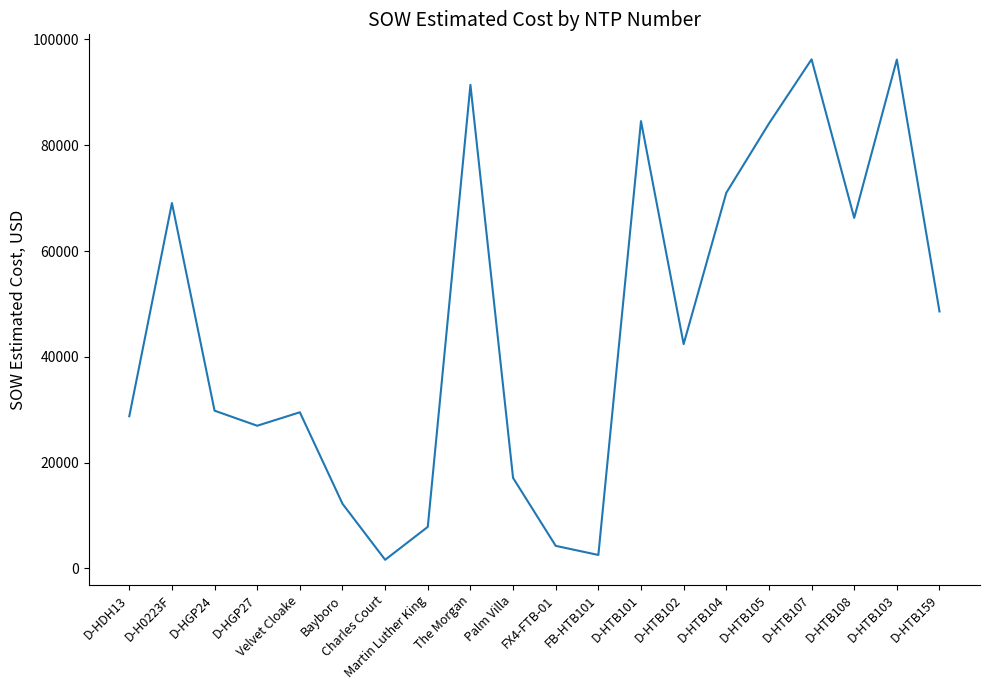

The chart shows a value of 55263.1 at D-HTB105. True or false?

False